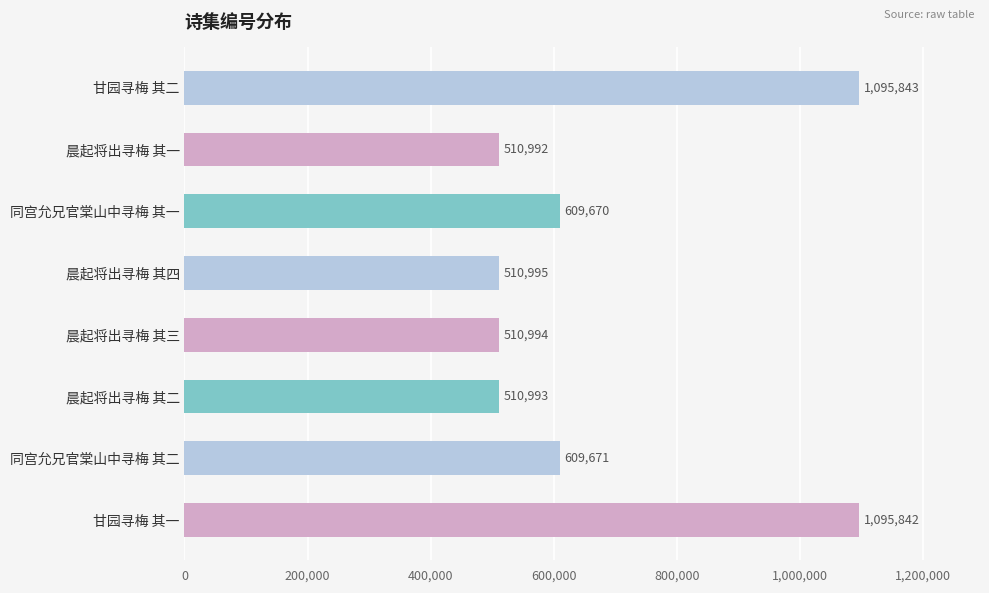

Are the bars horizontal?

Yes